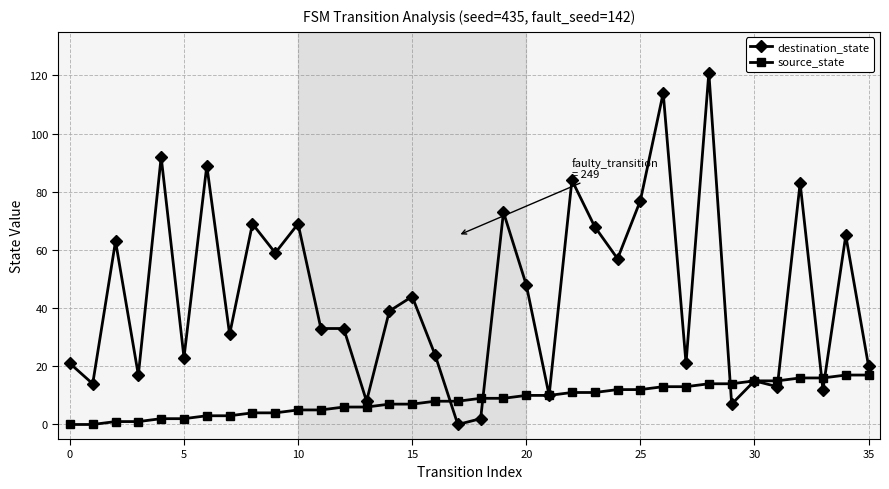

What is the greatest value displayed?

121